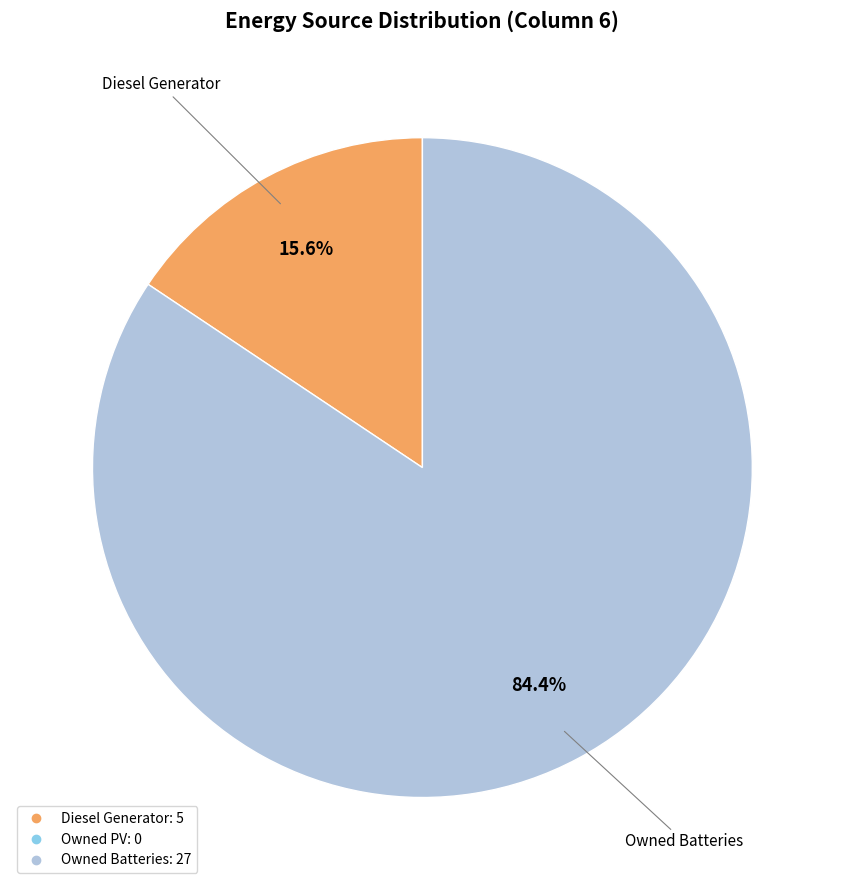

To the nearest percent, what is the average slice percentage?

50%